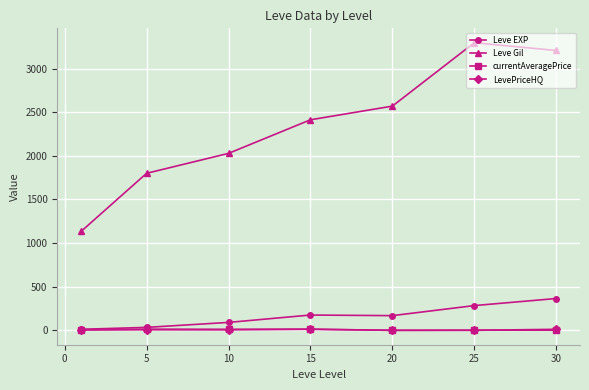

What is the highest value of the Leve Gil series?

3296.7